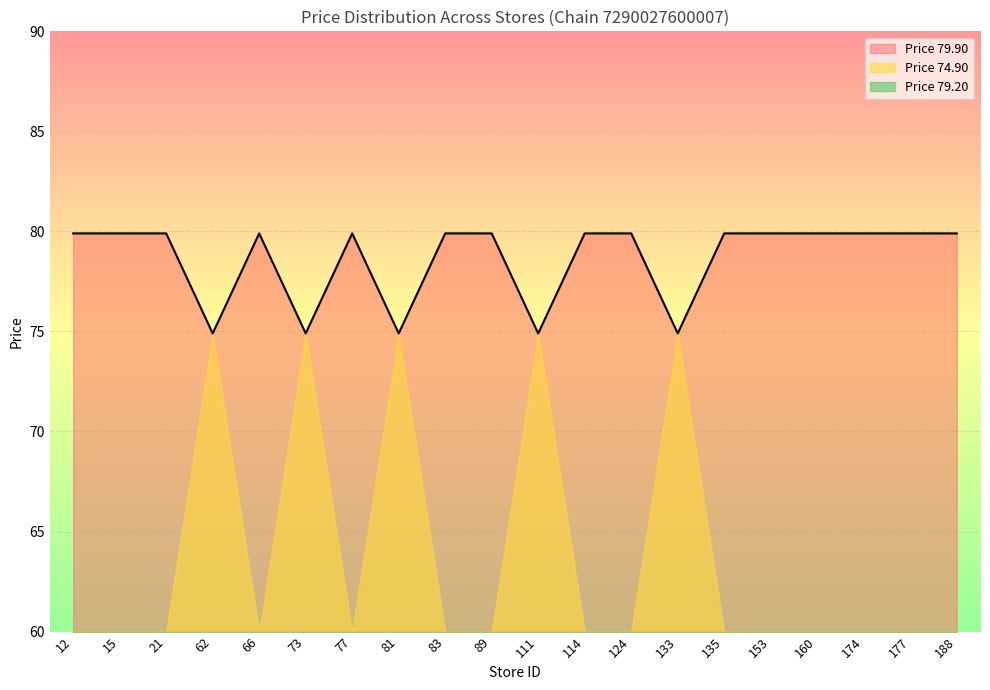

True or false: Price 79.90 and Price 74.90 intersect in this chart.

False